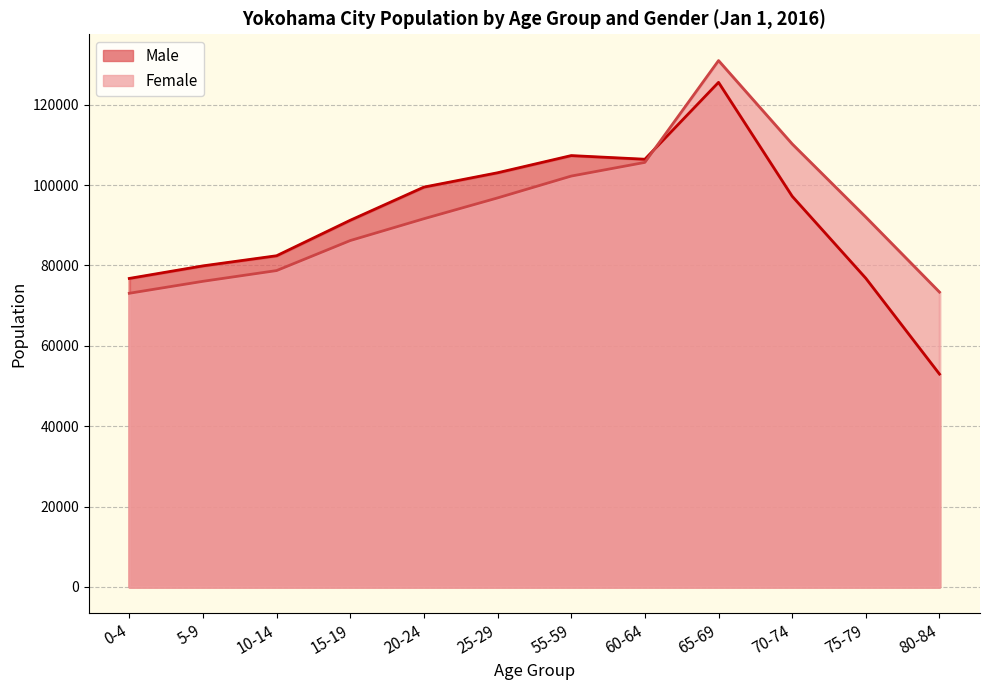

In Female, how many points are higher than both neighbors (excluding endpoints)?

1